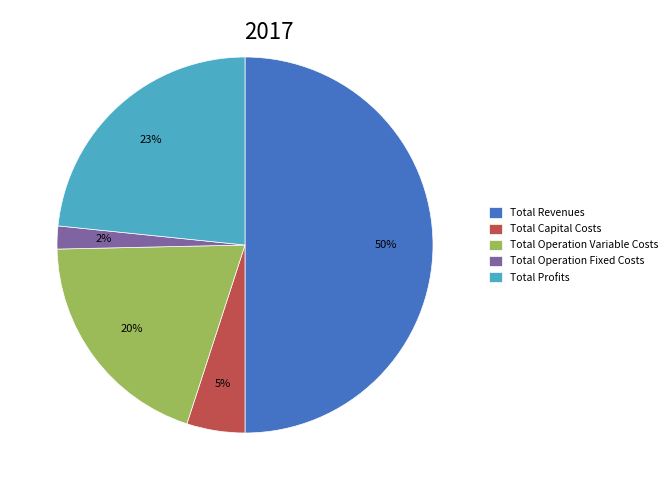

What percentage is the Total Capital Costs slice, to the nearest percent?

5%